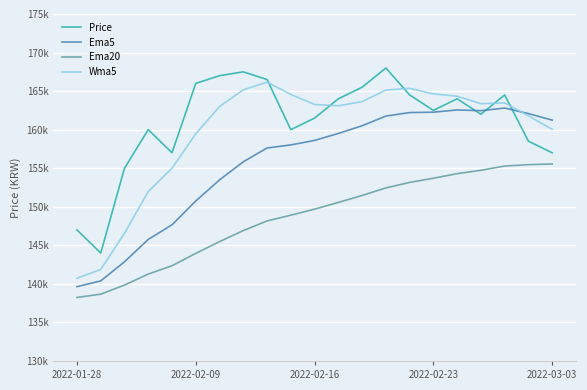

Does the chart display data point markers on the line(s)?

No